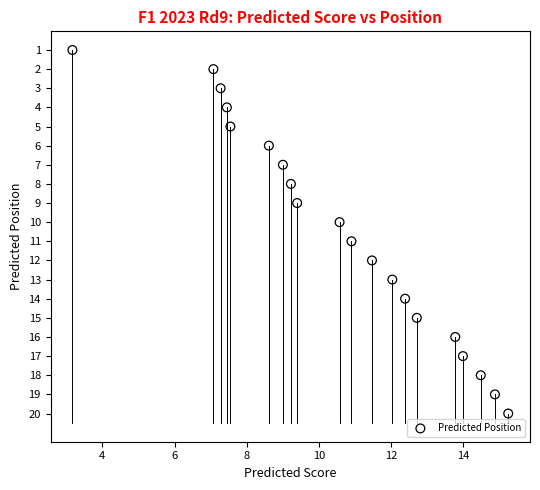

What is the range of Y values (max minus min)?

19